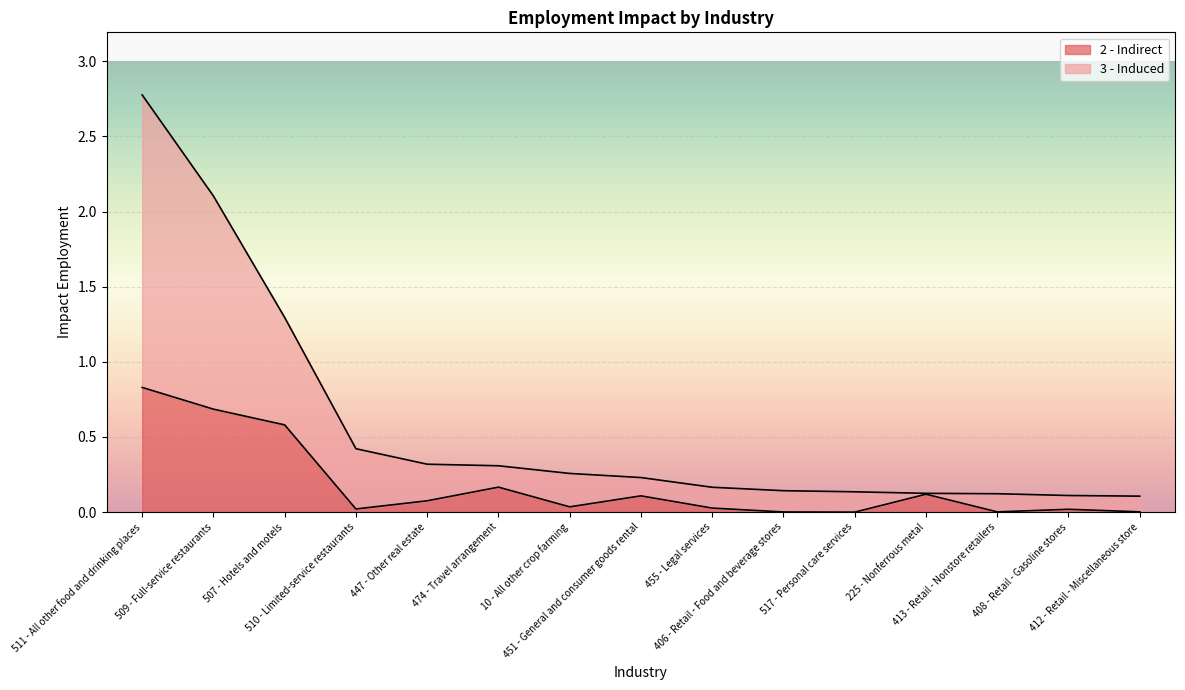

What is the difference between the maximum and minimum values in the 3 - Induced series?

2.7